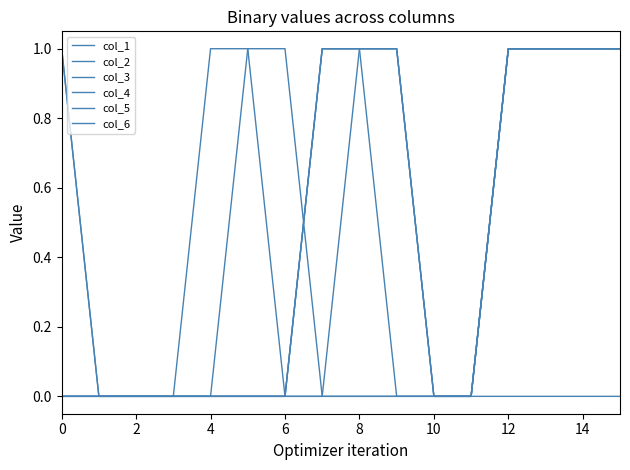

Rank the series by their maximum value, from lowest to highest.

col_1, col_2, col_3, col_4, col_5, col_6